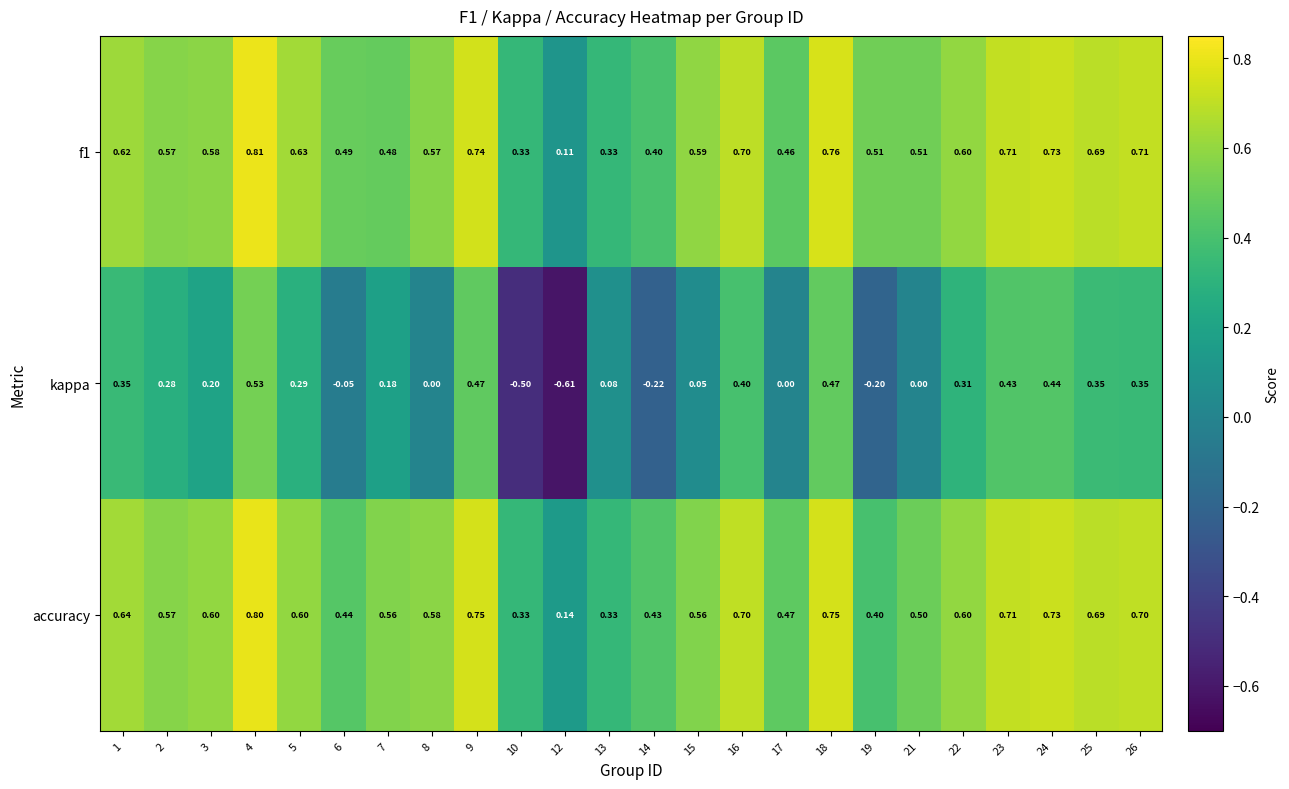

Between 8 and 15, which series saw the biggest shift?

kappa